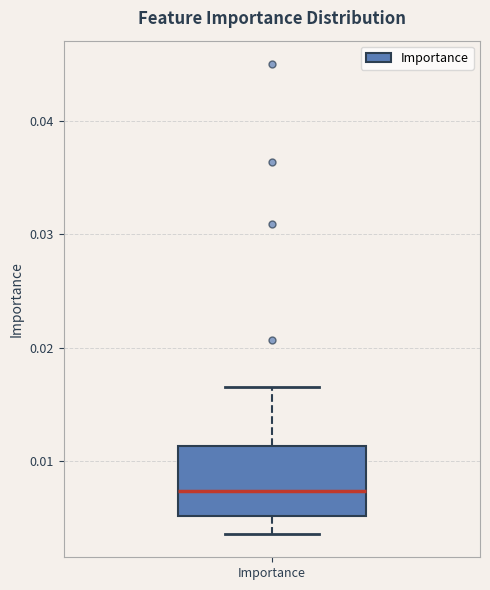

Transcribe this box plot: give where the median line is, the range the box spans, and where the two whiskers end, as read against the y-axis. The values are not printed on the chart, so give them approximately, as read against the axis.

median 0.007, box 0.005 to 0.011, whiskers 0.004 to 0.017